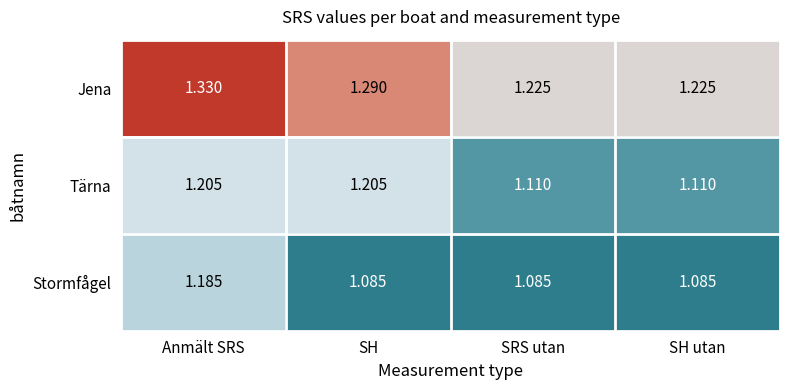

Which series changed the most between Anmält SRS and SH?

Stormfågel